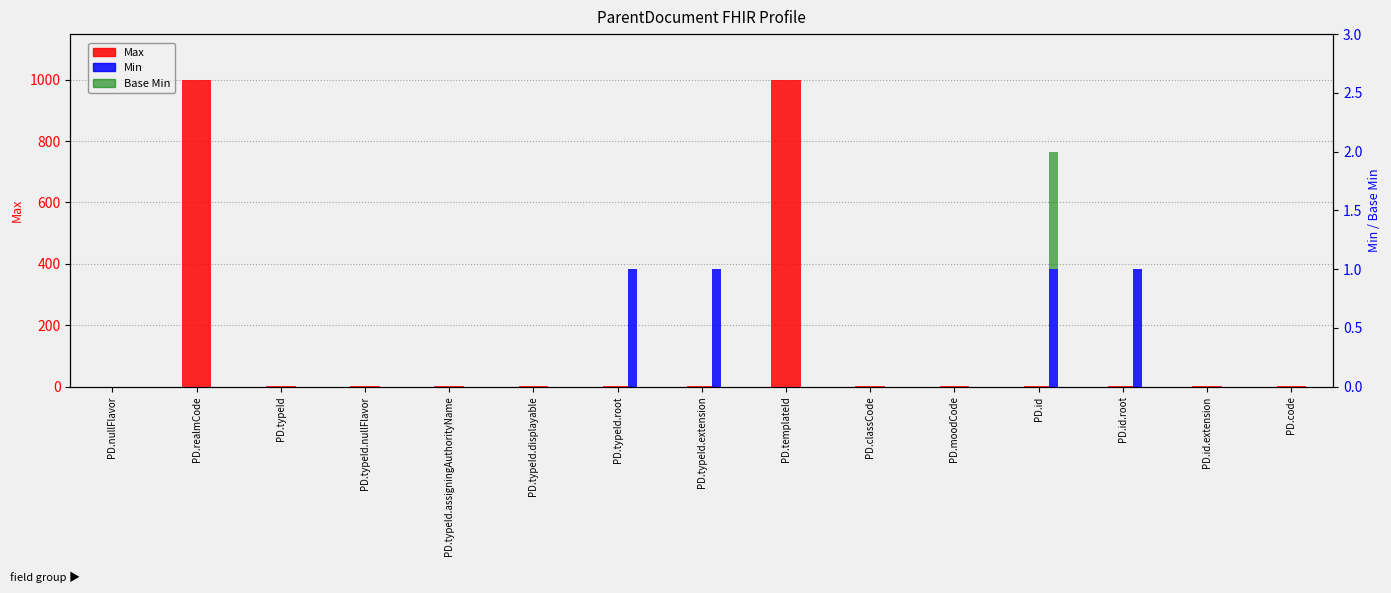

What is the label of the 9th bar from the left?

PD.templateId